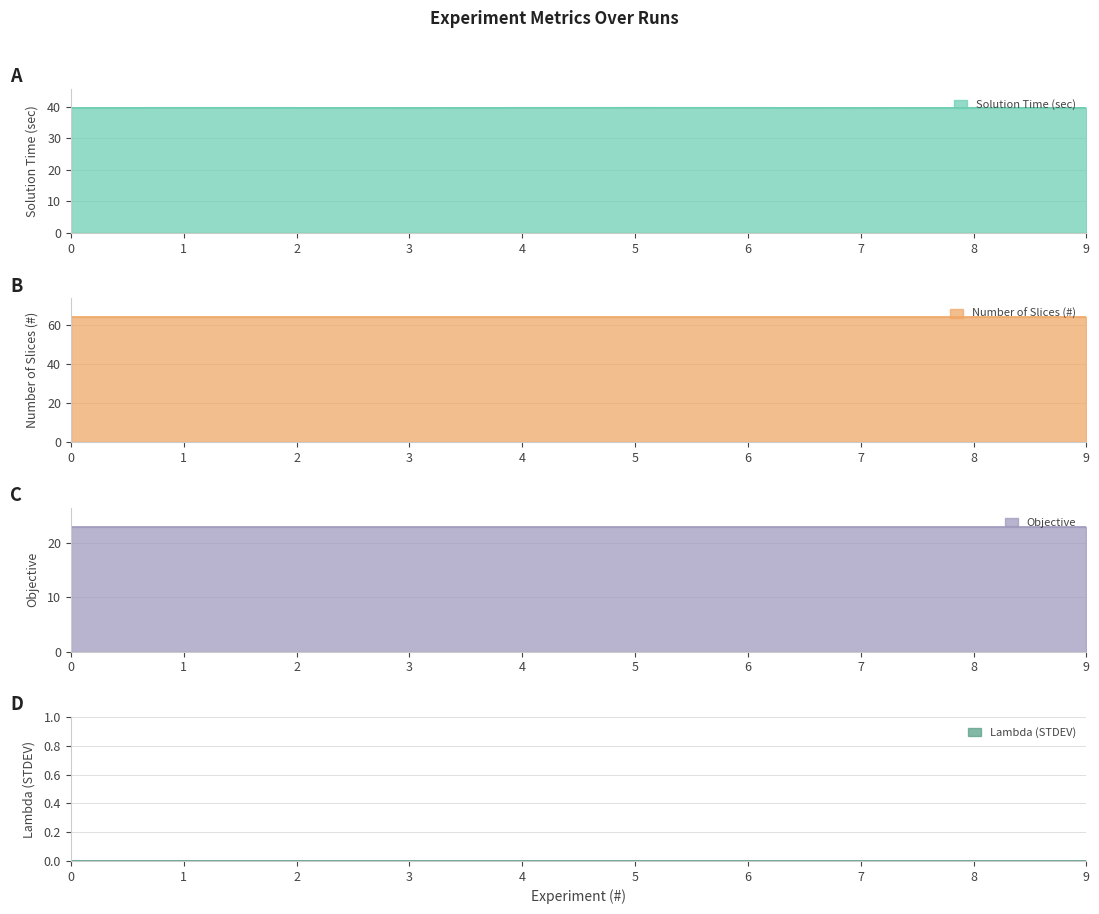

Rank the categories by Objective value from lowest to highest.

0, 1, 2, 3, 4, 5, 6, 7, 8, 9